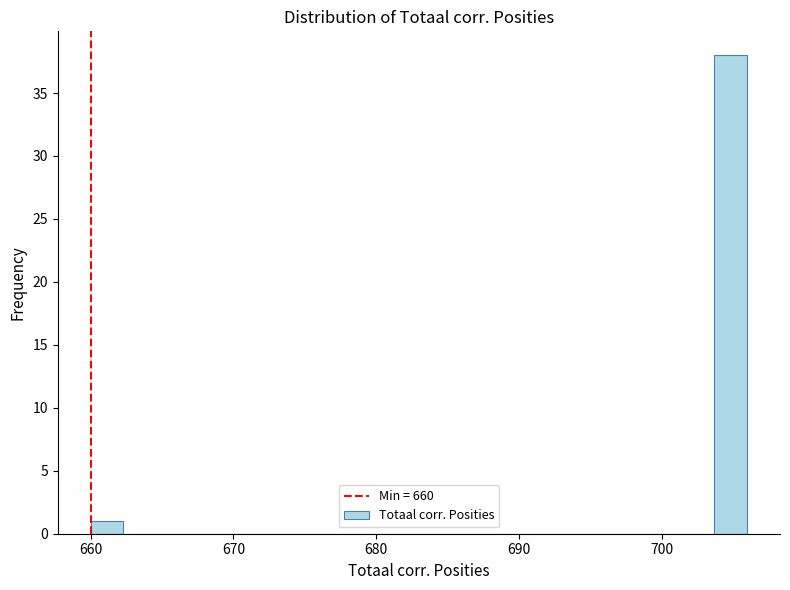

Read against the x-axis, roughly where is the centre of the tallest bar?

705